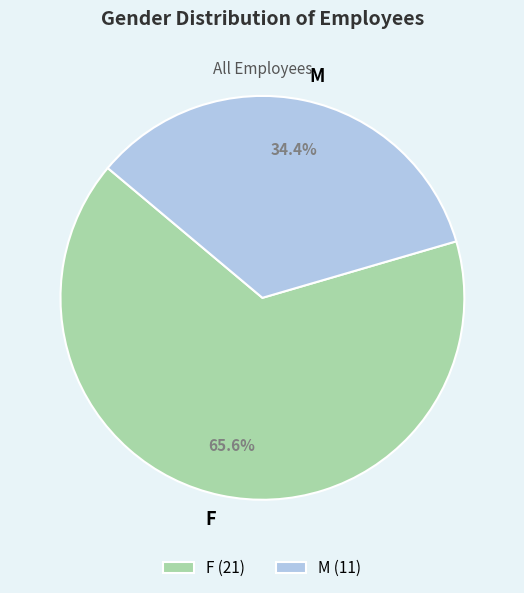

The F slice represents 66% of the pie. True or false?

True